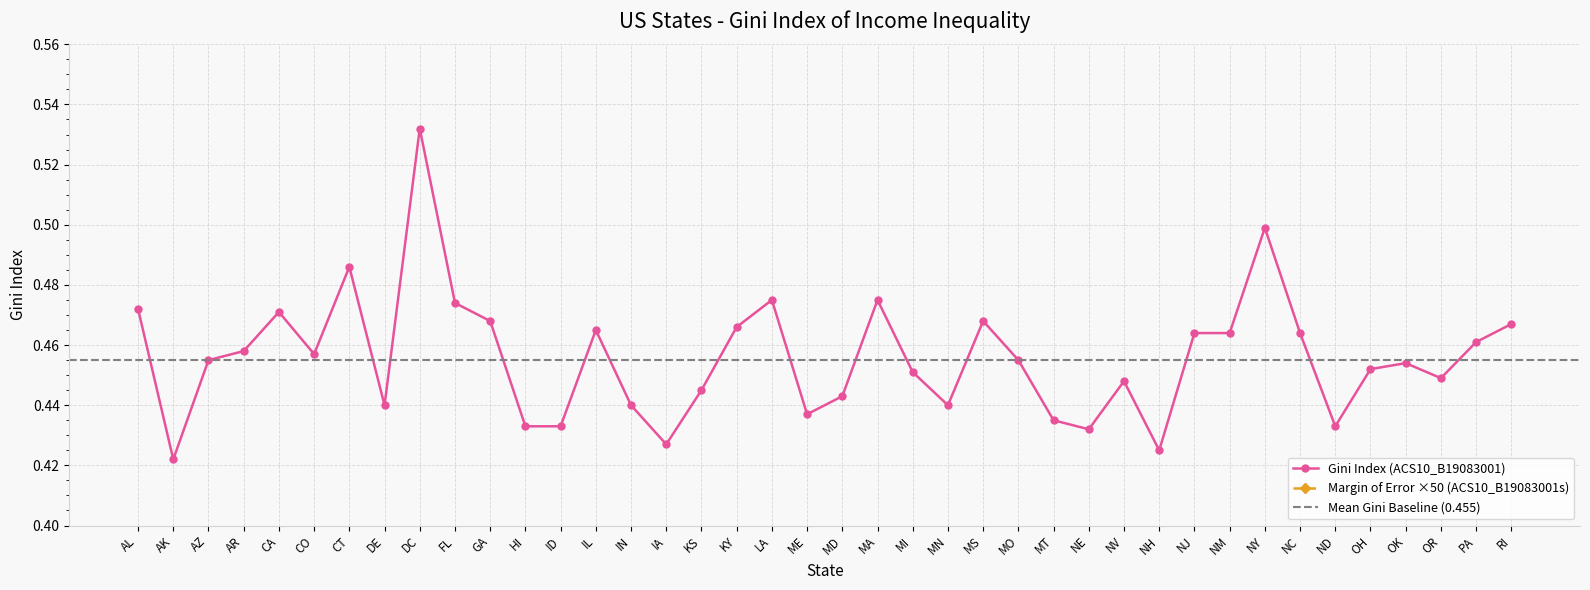

Reading right to left, list all the values displayed in this chart.

Gini Index (ACS10_B19083001): 0.5	0.5	0.4	0.5	0.5	0.4	0.5	0.5	0.5	0.5	0.4	0.4	0.4	0.4	0.5	0.5	0.4	0.5	0.5	0.4	0.4	0.5	0.5	0.4	0.4	0.4	0.5	0.4	0.4	0.5	0.5	0.5	0.4	0.5	0.5	0.5	0.5	0.5	0.4	0.5
Margin of Error (ACS10_B19083001s): 0.3	0.1	0.2	0.1	0.1	0.3	0.1	0.1	0.2	0.1	0.2	0.2	0.2	0.3	0.1	0.2	0.1	0.1	0.1	0.1	0.2	0.2	0.1	0.1	0.1	0.1	0.1	0.3	0.2	0.1	0.1	0.3	0.3	0.2	0.1	0.1	0.2	0.1	0.3	0.1